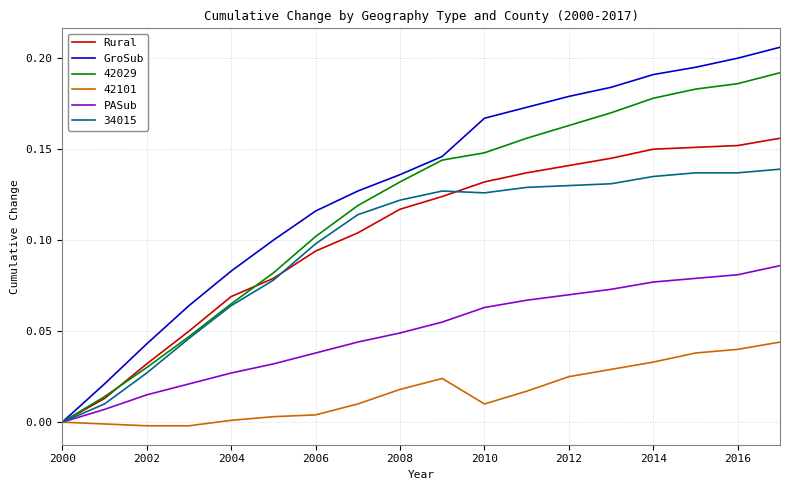

Does the chart have visible grid lines?

Yes